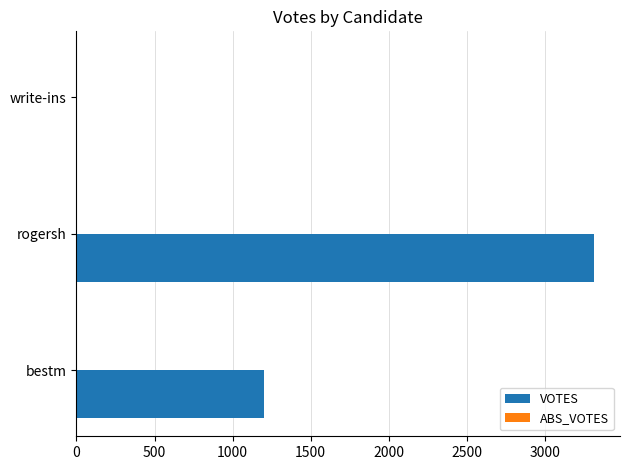

How many data points does each series have?

3